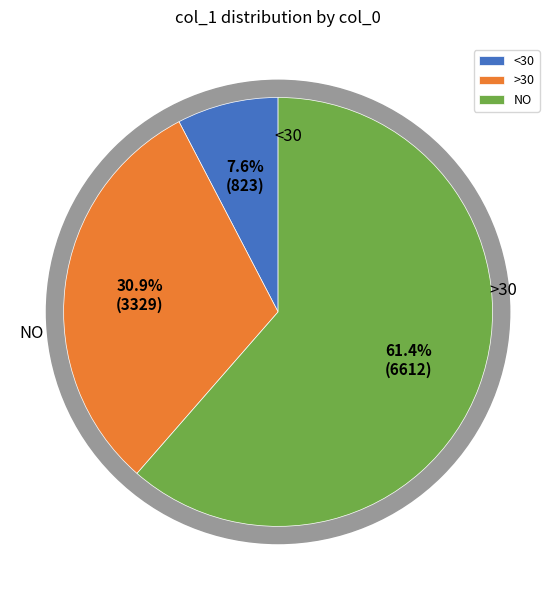

Does 531 represent more than half of the total?

No